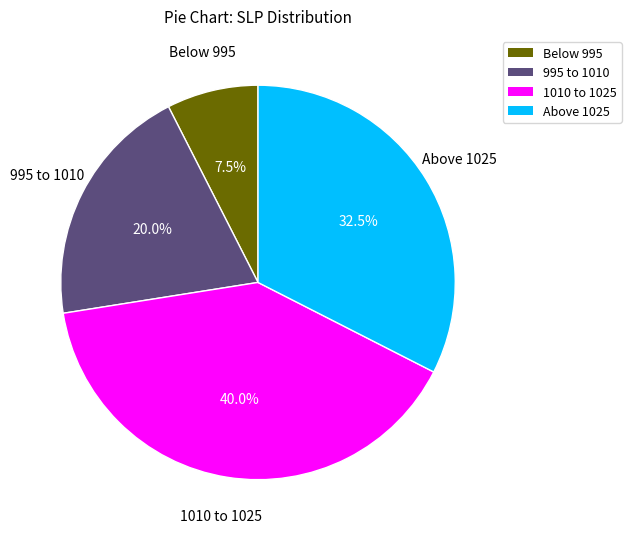

How many segments does this pie chart have?

4